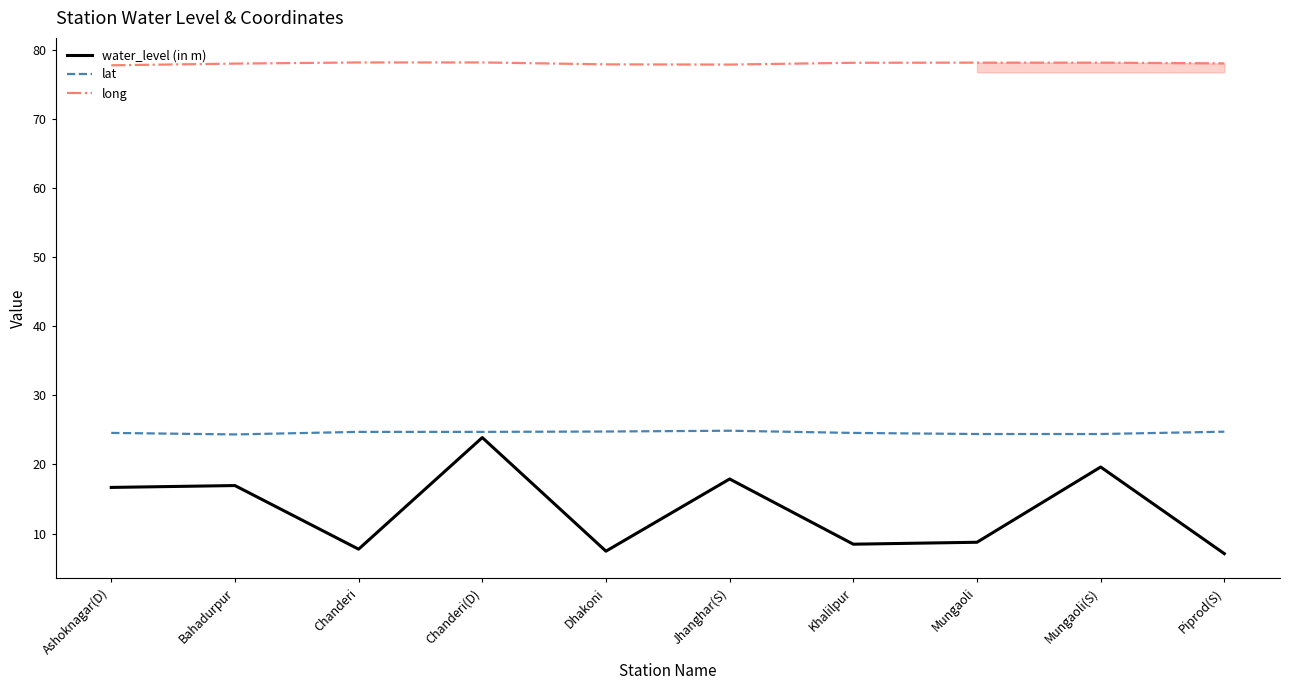

At Chanderi(D), list the series in order from largest to smallest.

long, lat, water_level (in m)